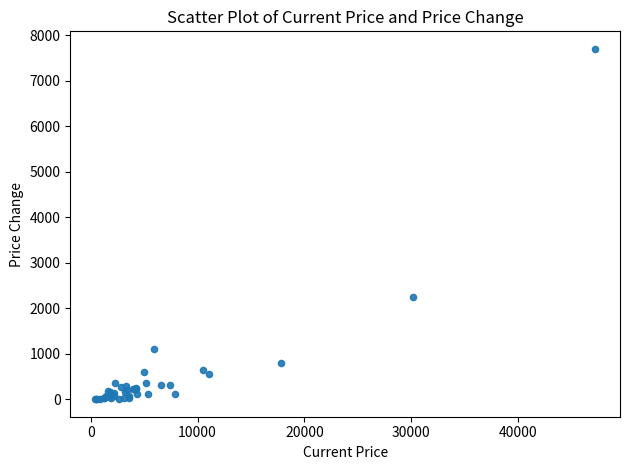

What Y value in the scatter plot is closest to 3852?

2250